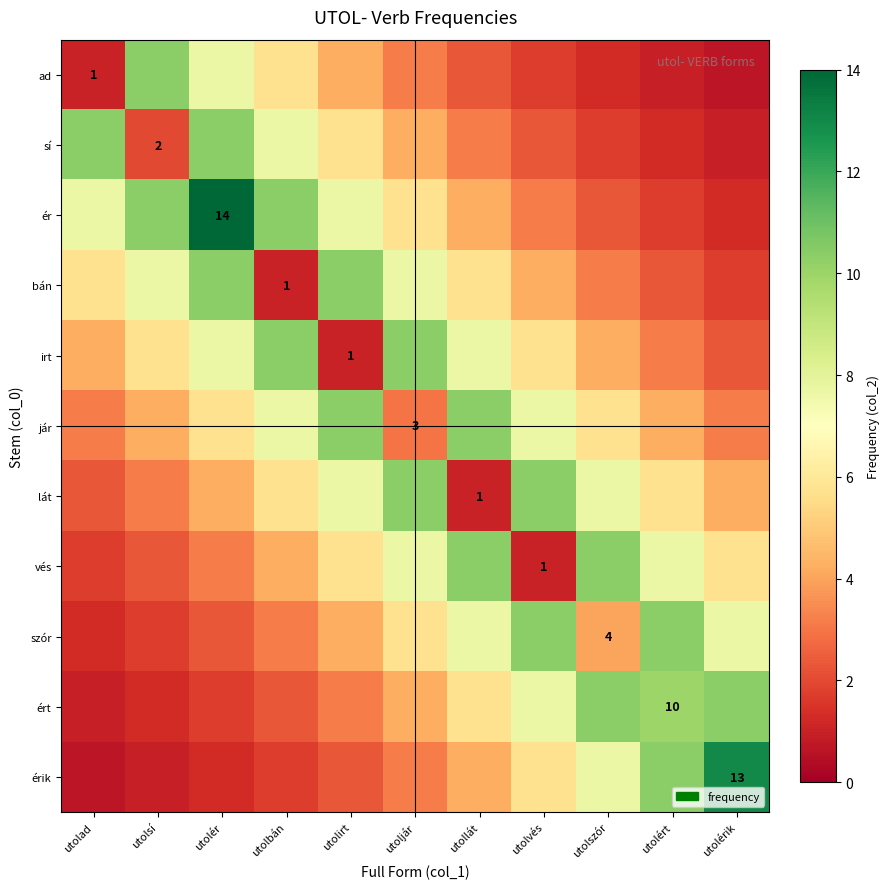

True or false: vés has a value of 10.4 at utollát.

True